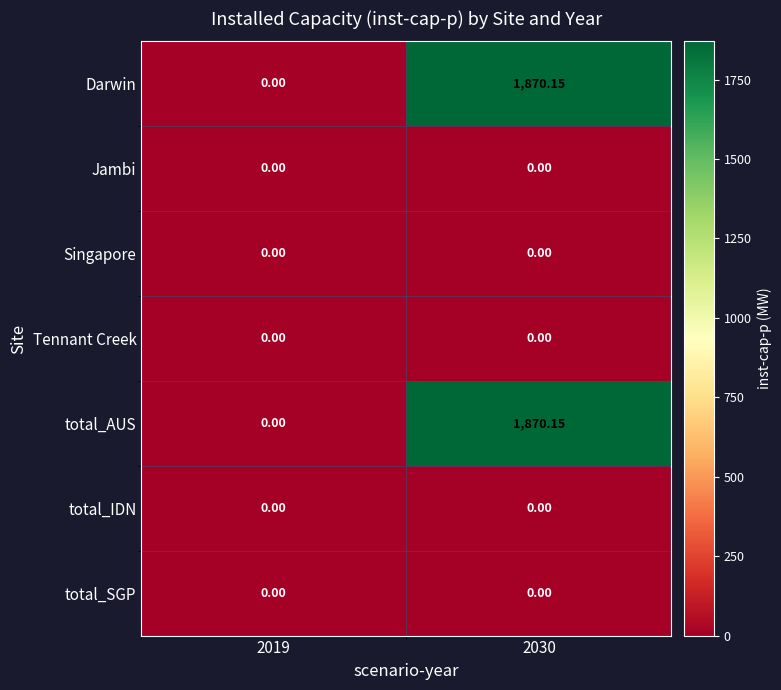

Rank the series at 2019 from highest to lowest value.

Darwin, Jambi, Singapore, Tennant Creek, total_AUS, total_IDN, total_SGP